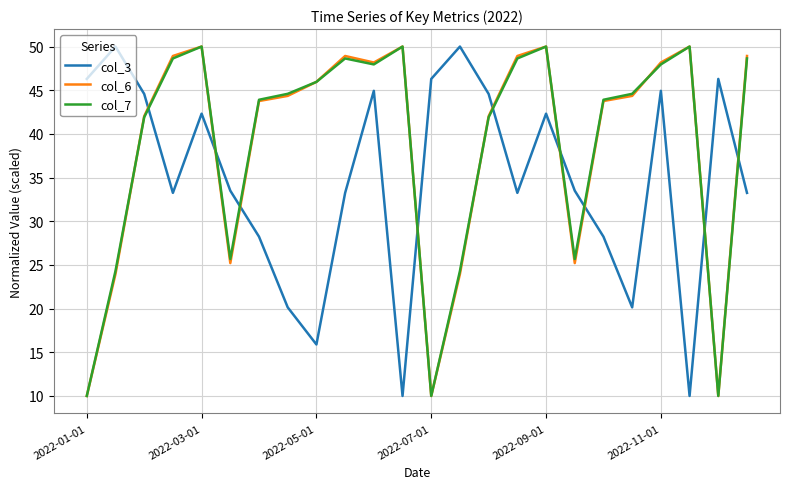

After their last crossing, which series has the higher values: col_3 or col_7?

col_7